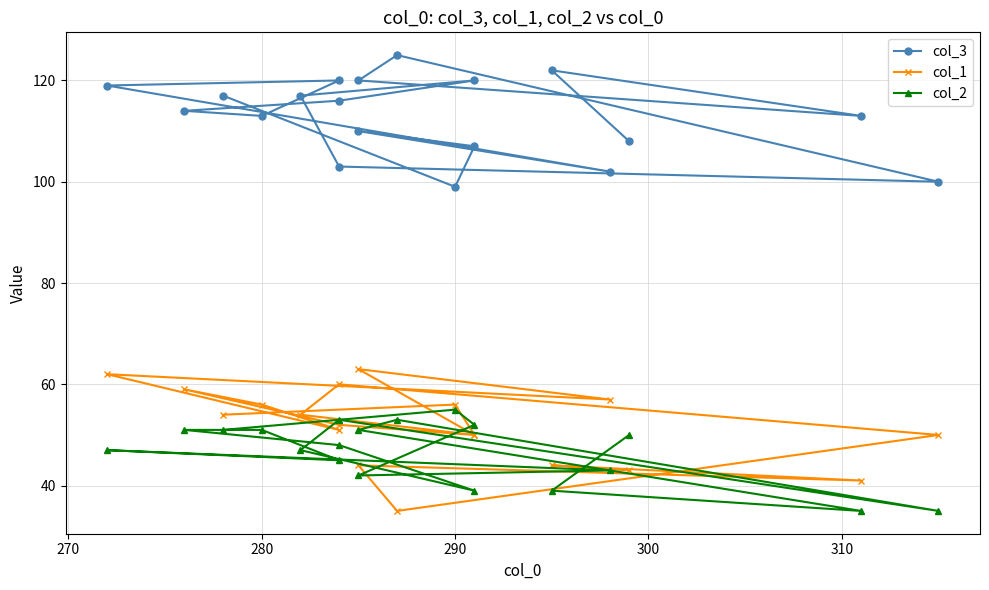

What is the maximum value shown in the chart?

125